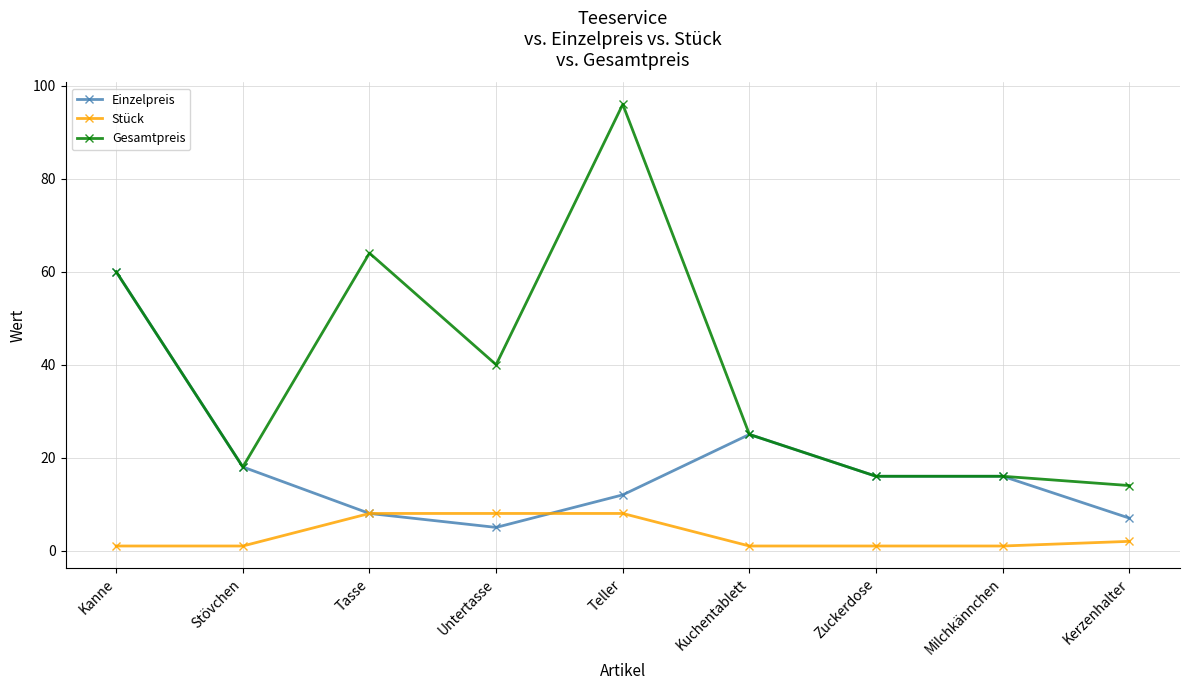

True or false: Gesamtpreis and Stück intersect in this chart.

False